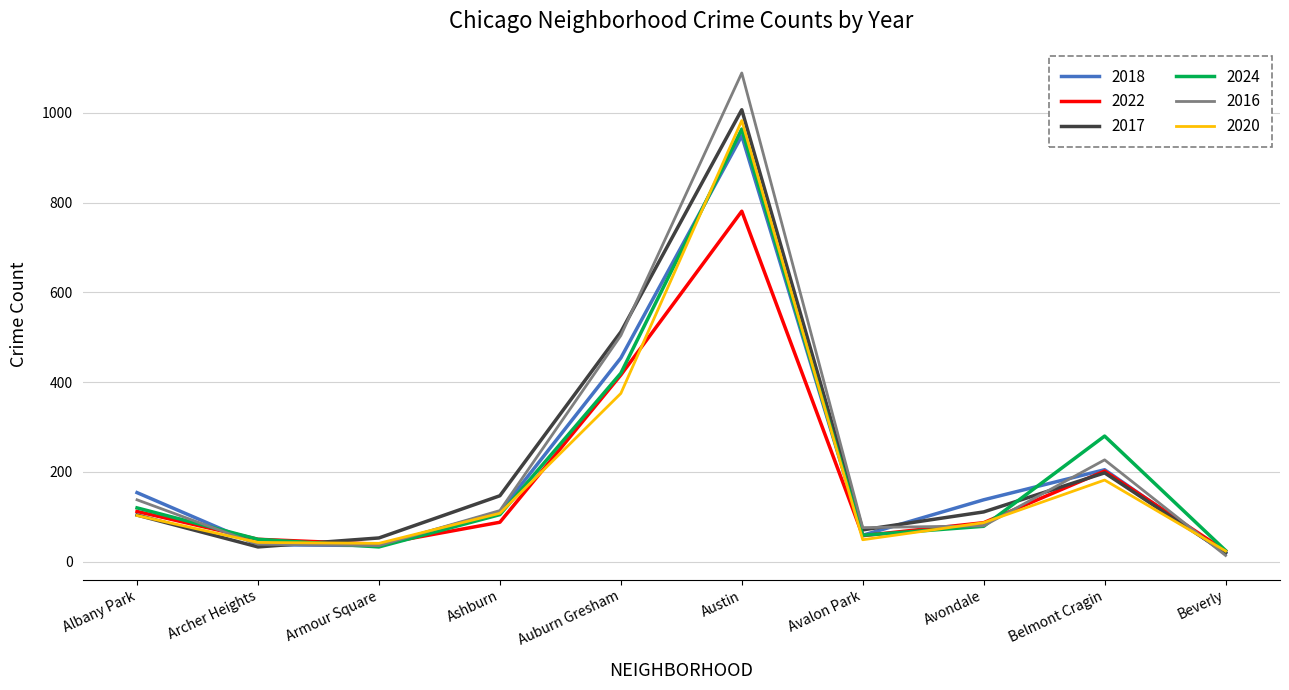

Where is the first local maximum for 2017?

Austin